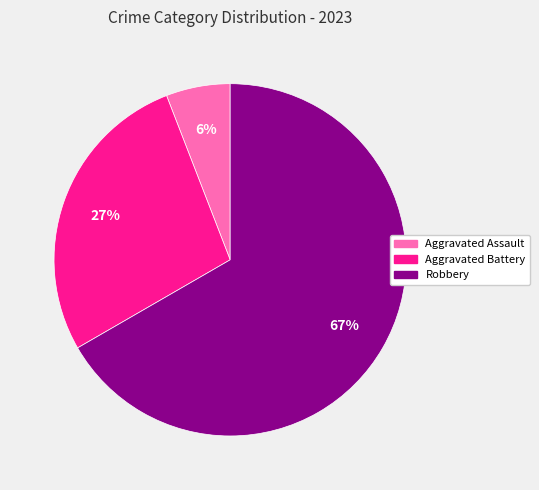

How many segments does this pie chart have?

3